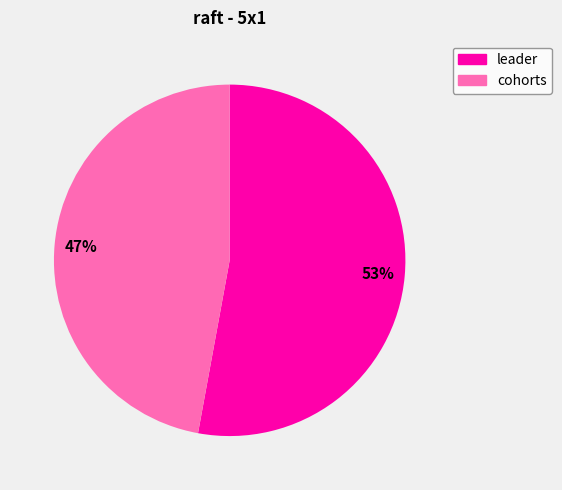

Which has a higher value, cohorts or leader?

leader